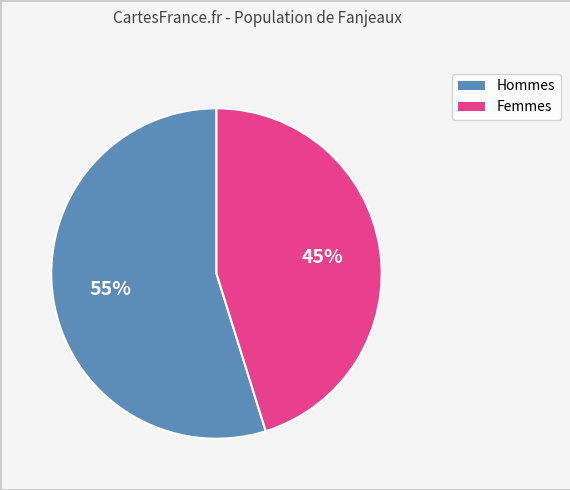

Is there a majority slice in this chart?

Yes